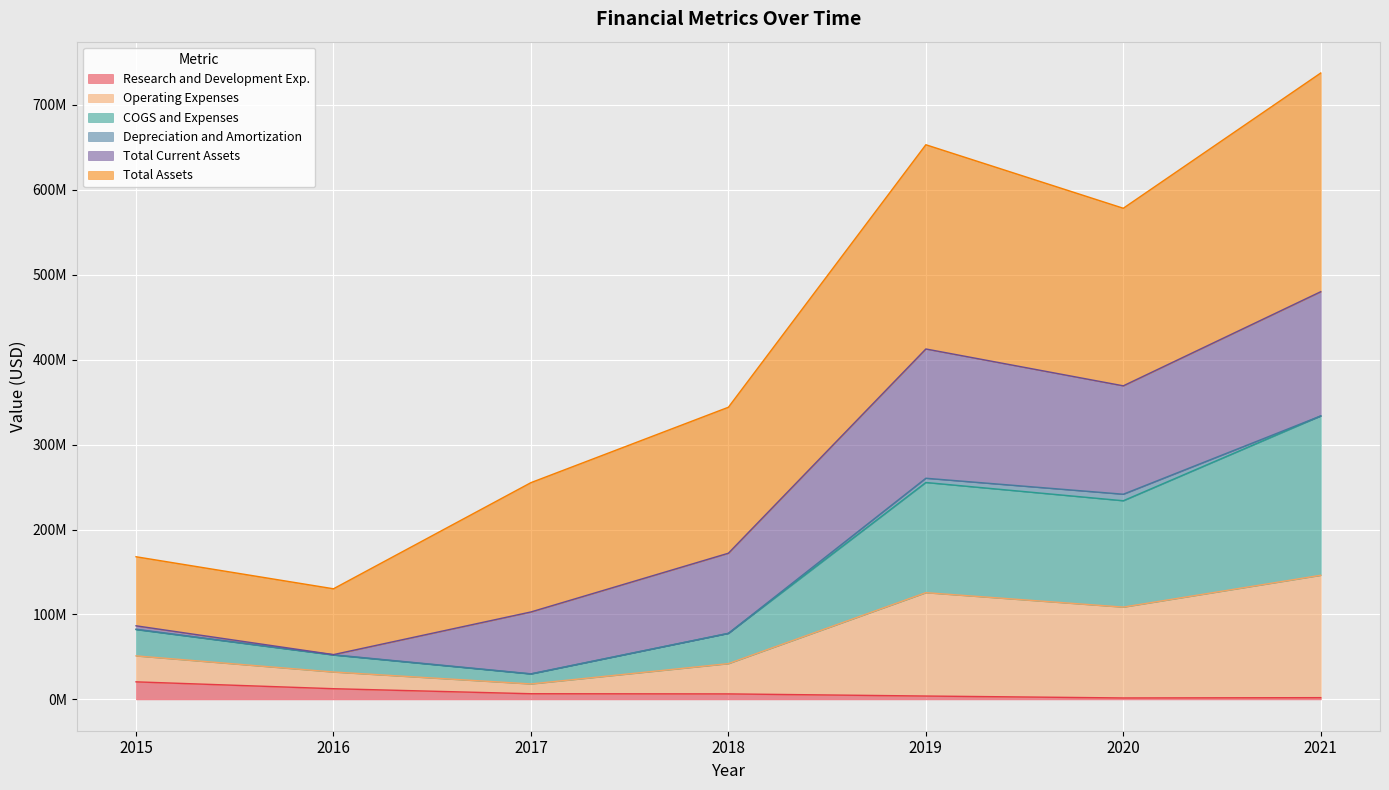

What is the difference between the Research and Development Exp. values at 2015 and 2017?

13992000